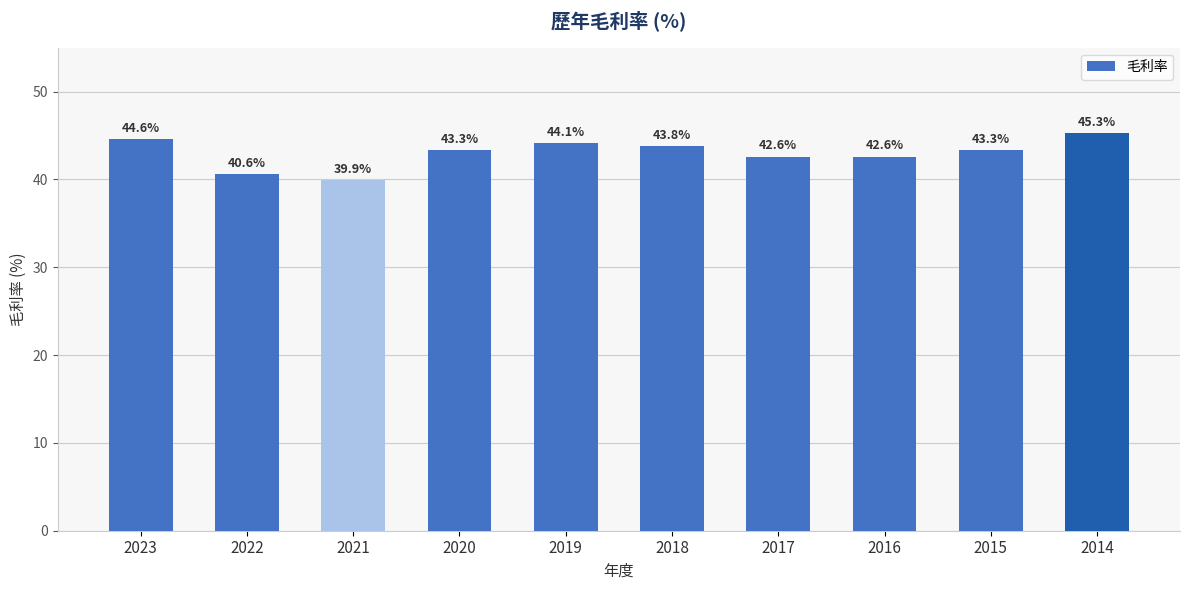

The value at 2019 is 44.1. True or false?

True